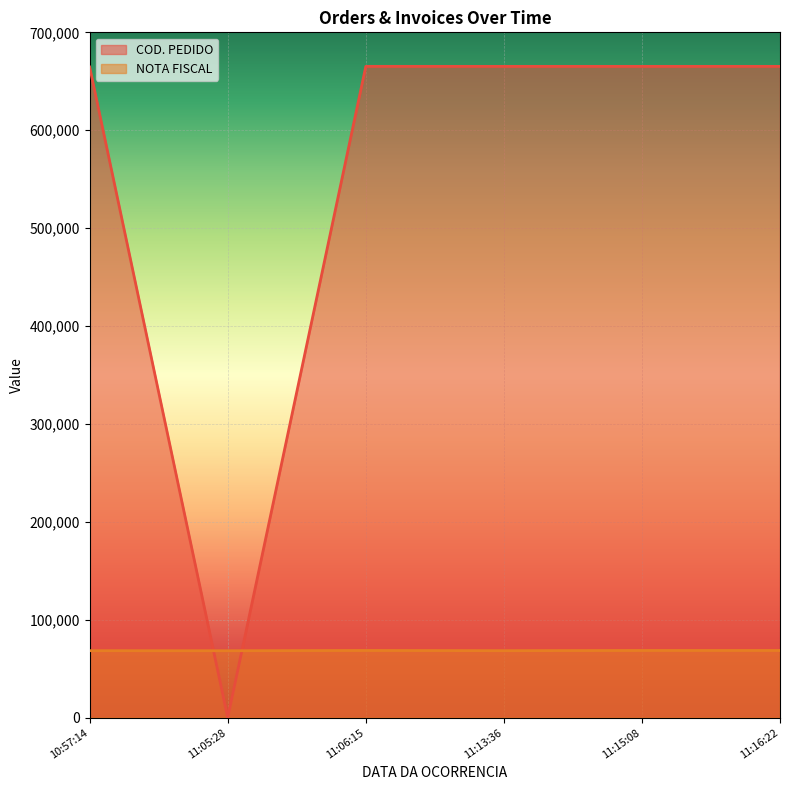

What are all the series names shown in the legend?

COD. PEDIDO, NOTA FISCAL